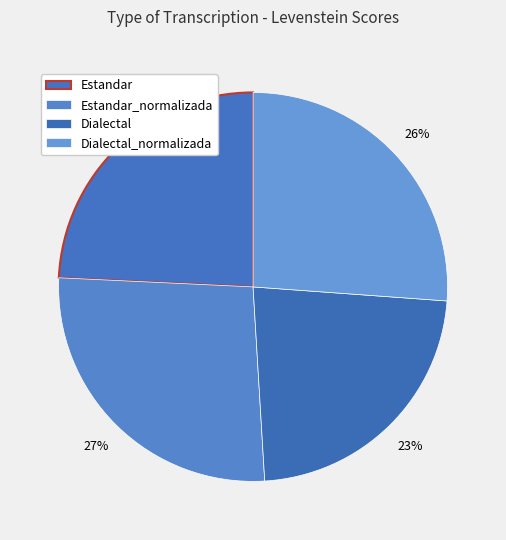

How many segments does this pie chart have?

4